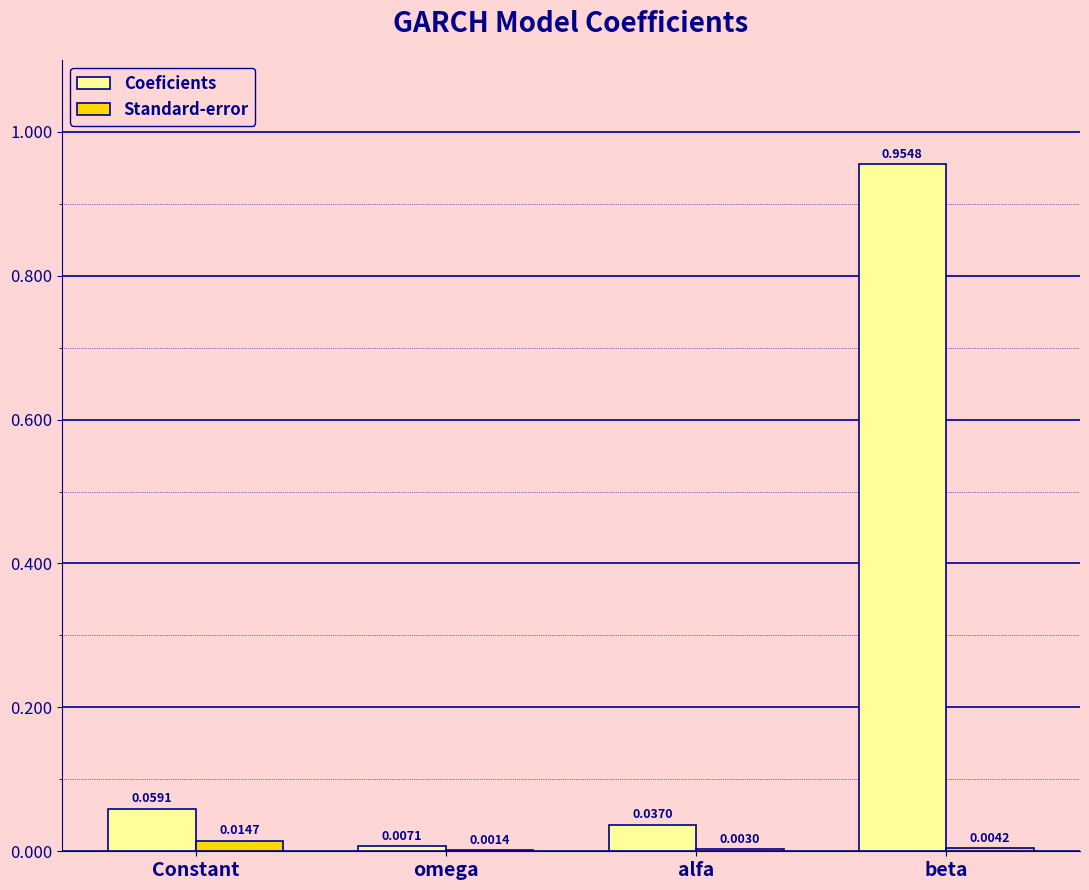

Which series changed the most between Constant and beta?

Coeficients